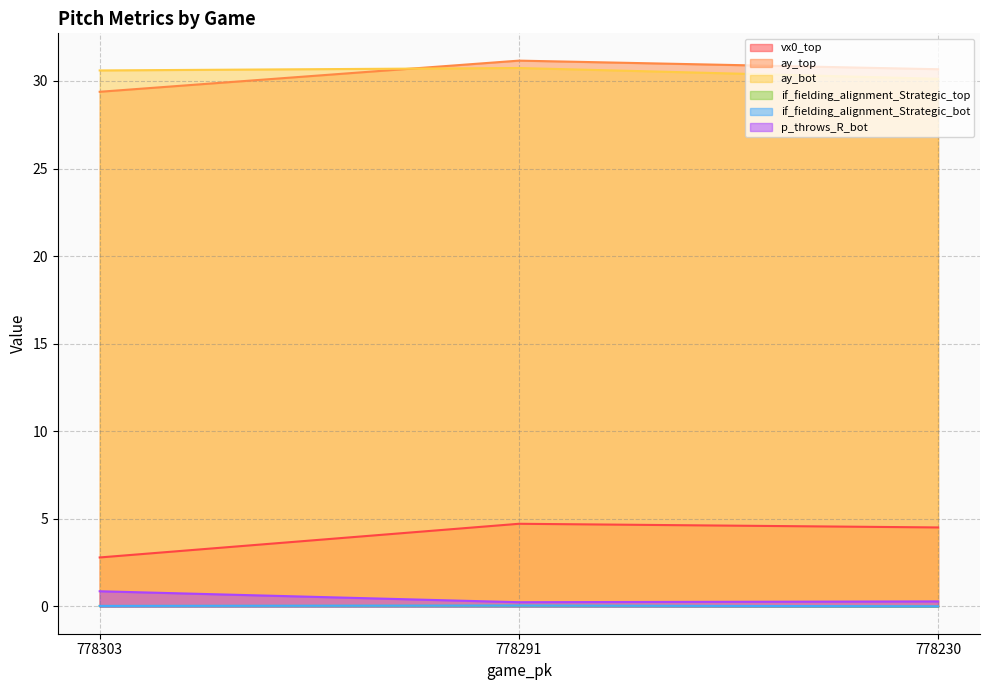

How many lines are shown in the chart?

6